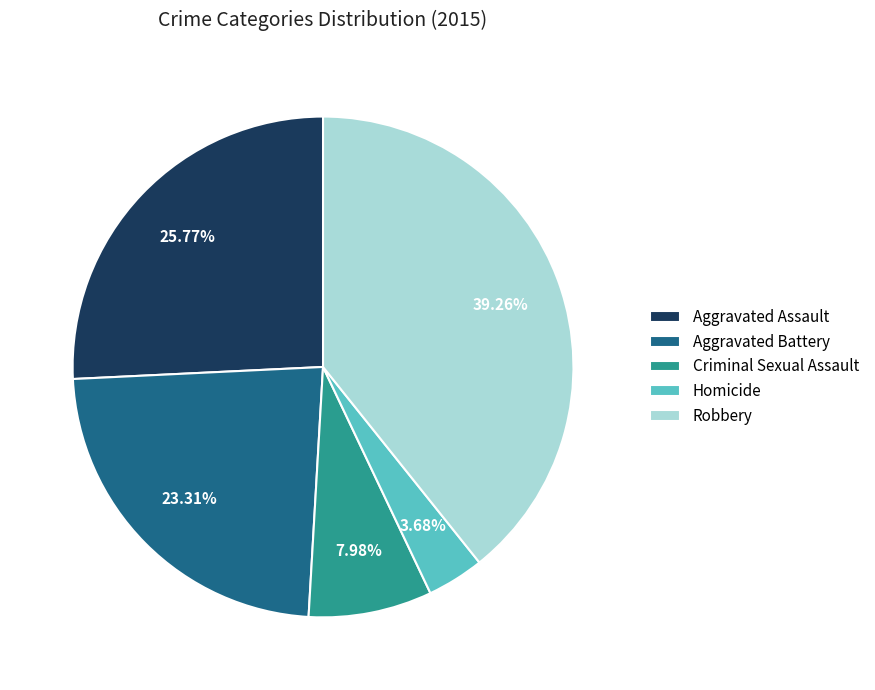

What is the largest slice in the pie chart?

Robbery